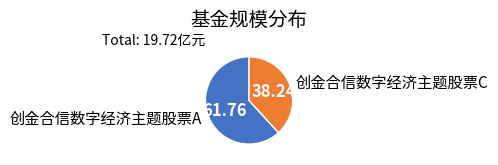

Which slice is the largest?

创金合信数字经济主题股票A